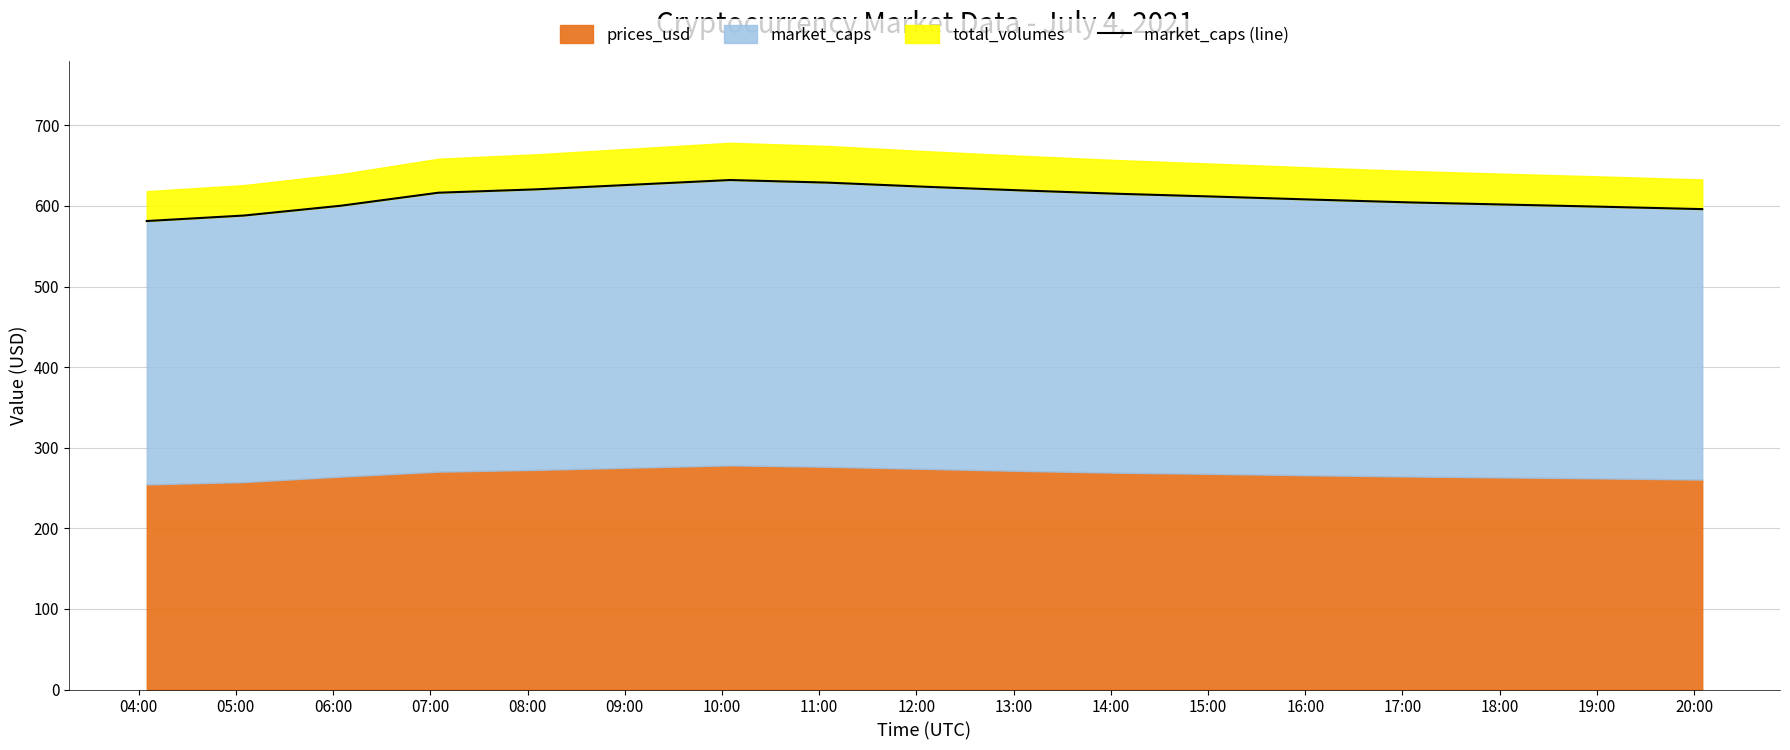

Where does the data first go above 611?

07:00